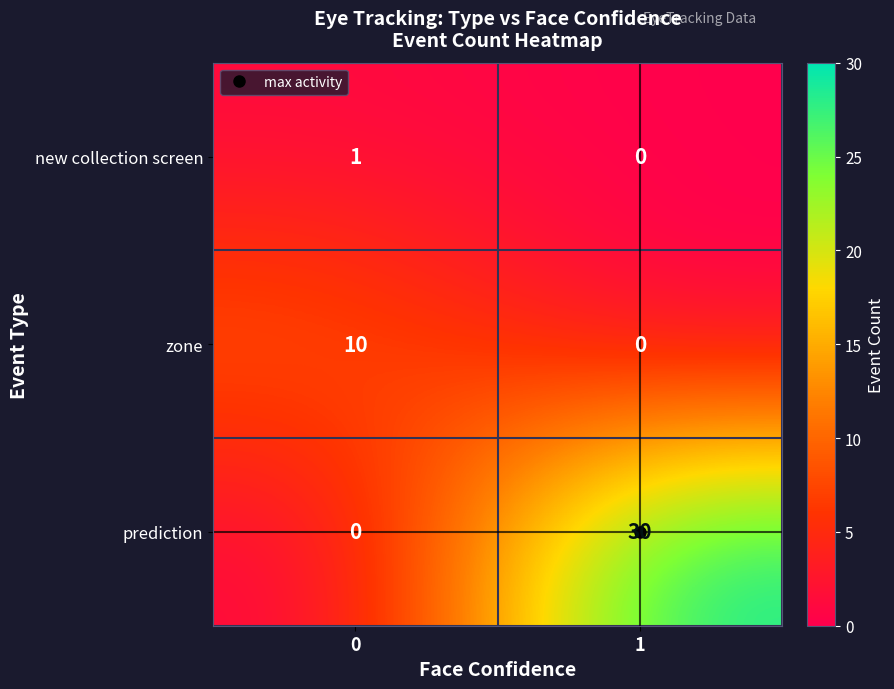

What is the total value across all series at 1?

30